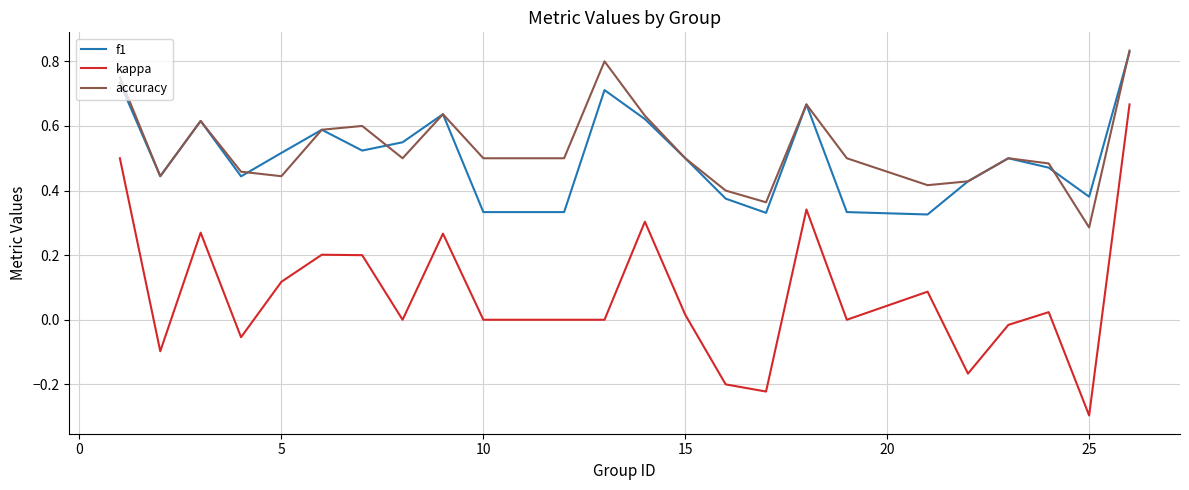

What is the minimum value for kappa?

-0.3